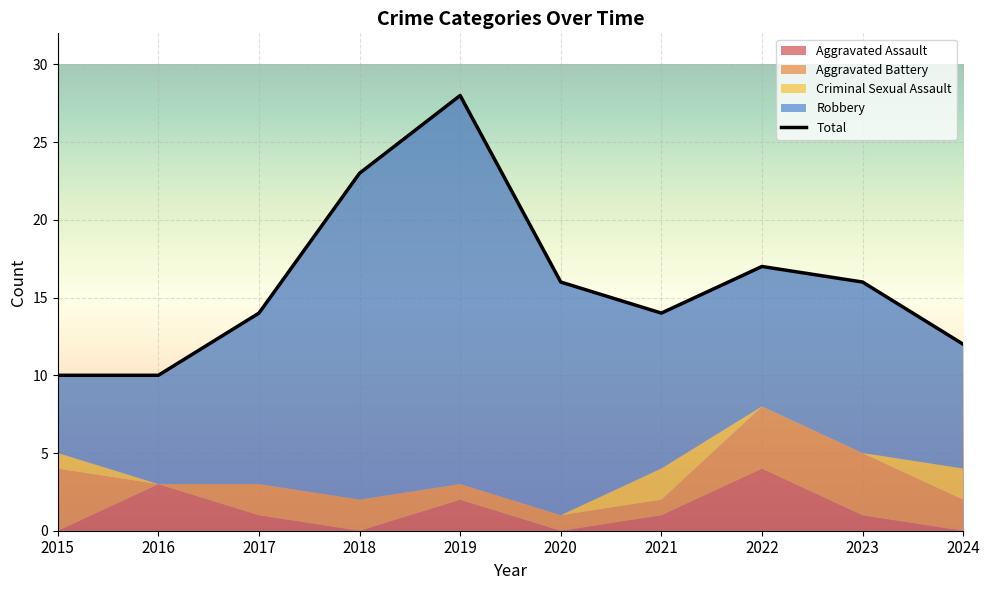

How many lines are shown in the chart?

1